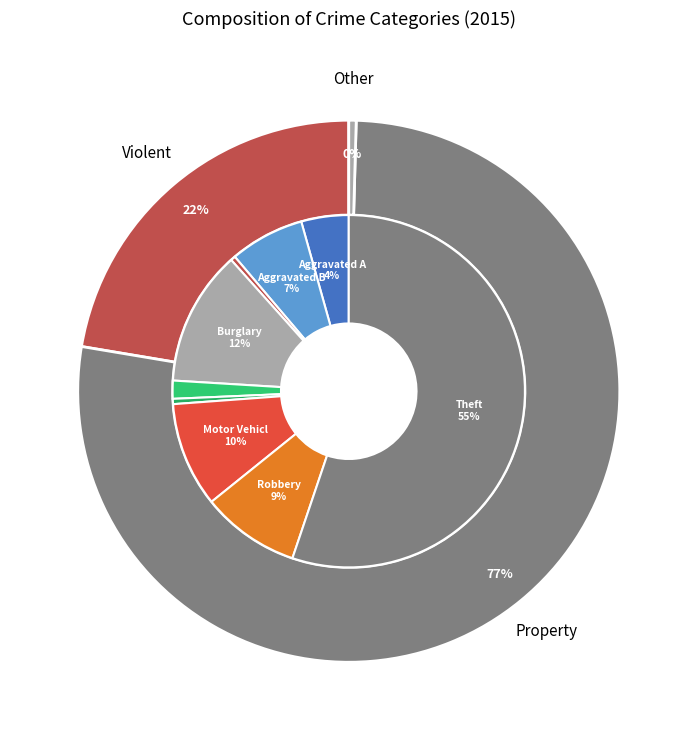

To the nearest percent, what is the difference between the largest and smallest slice percentages?

55%